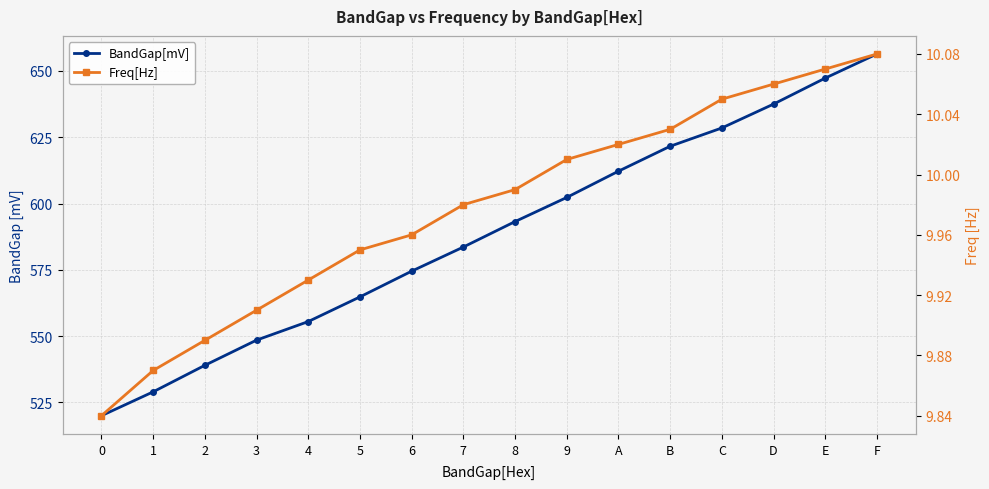

What is the total value across all series at D?

647.6